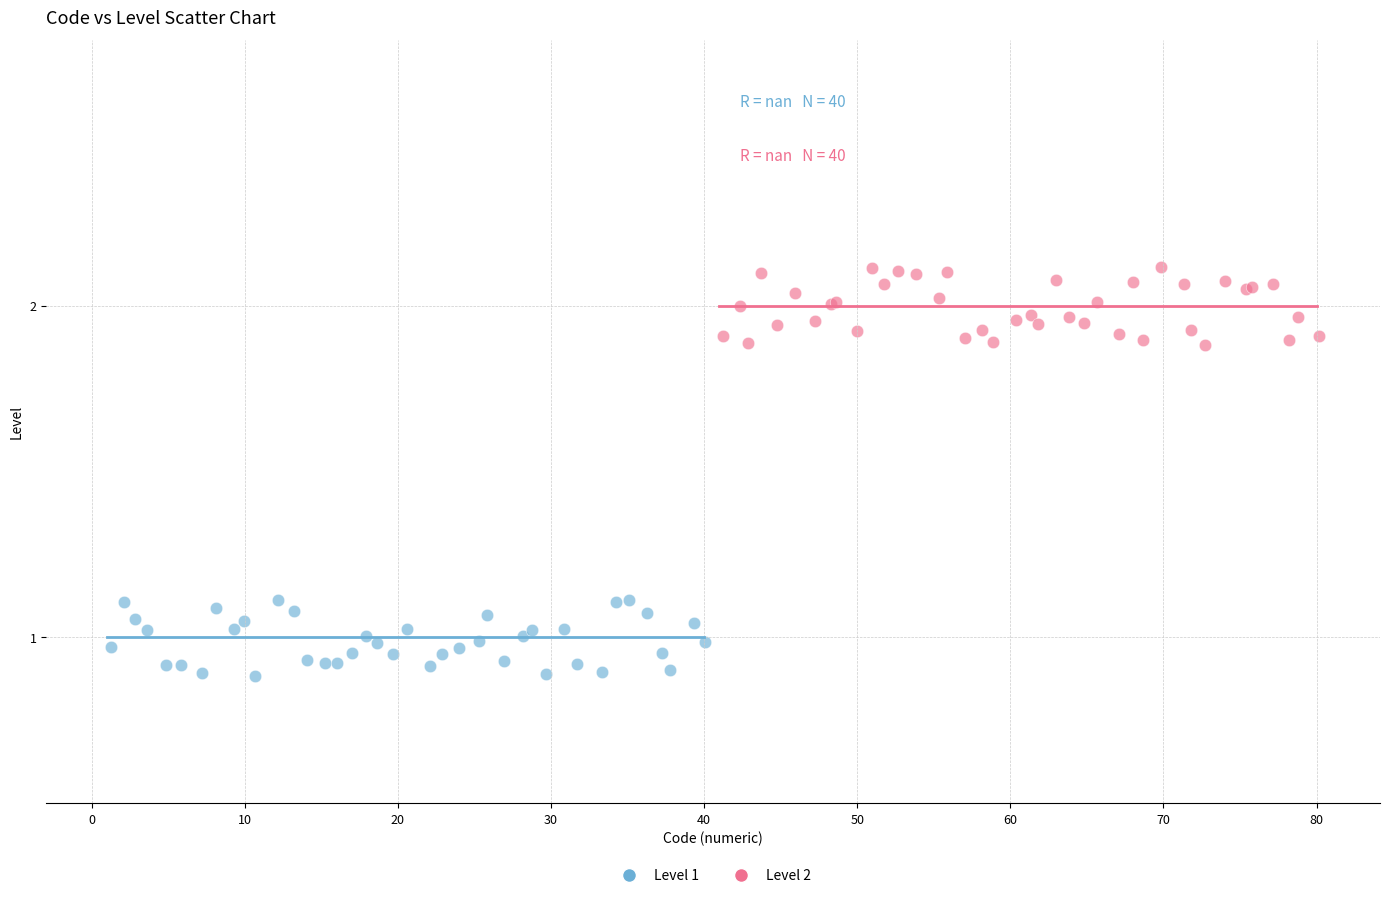

Which series contains the lowest Y value?

Level 1